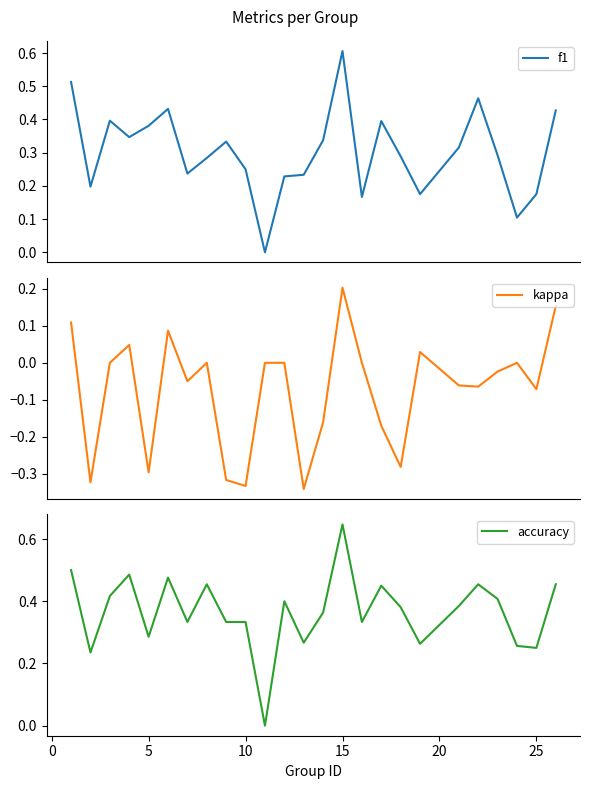

Is it true that accuracy equals 0.4 at 5?

False